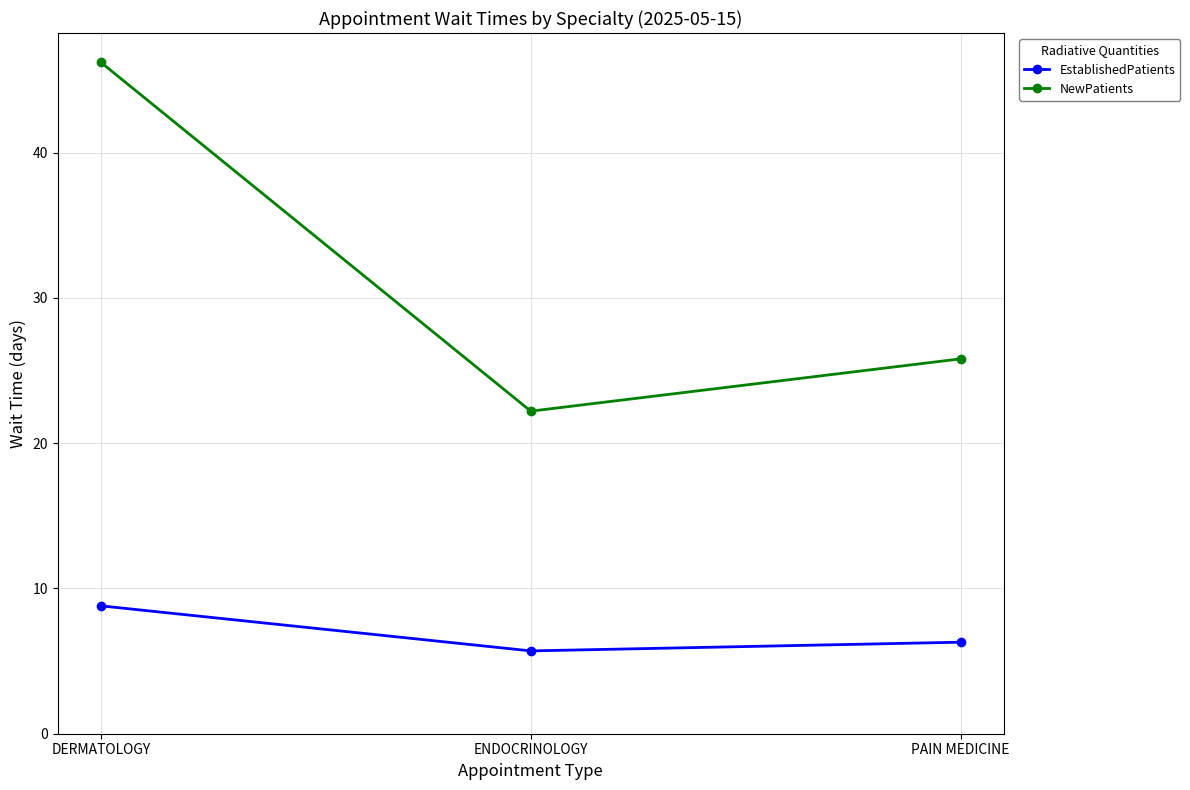

At which label does EstablishedPatients first exceed 6?

DERMATOLOGY